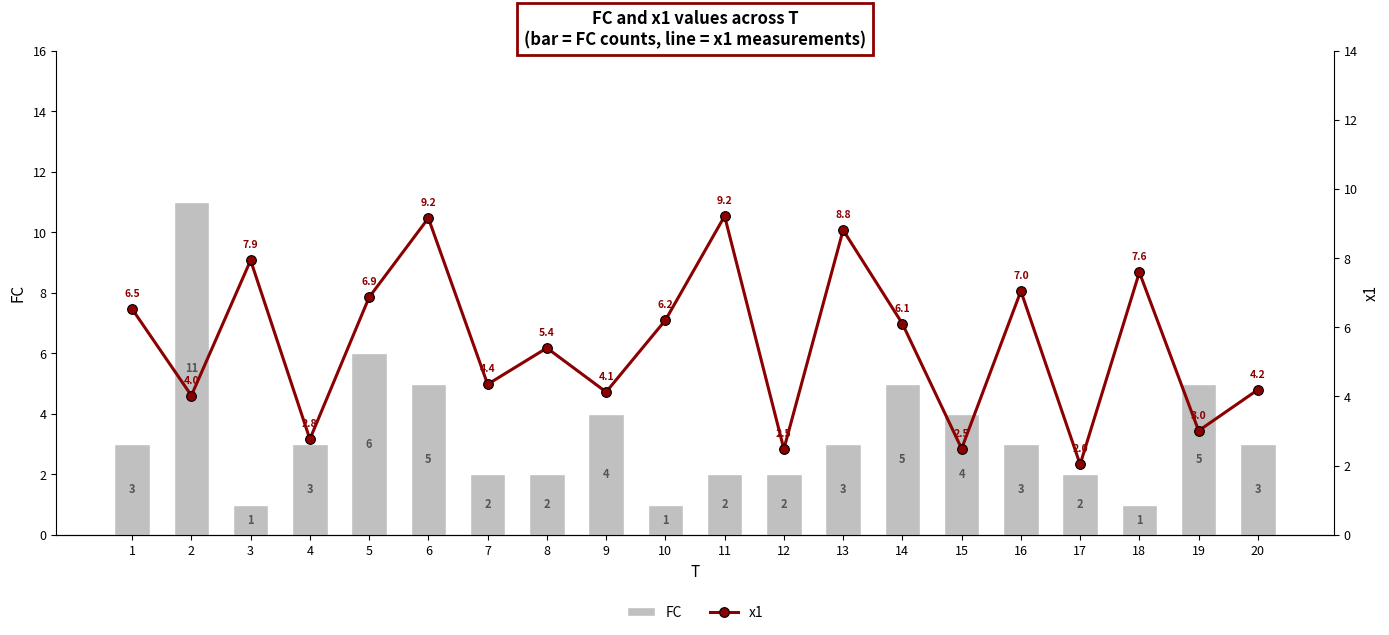

What is the value of the x1 bar at the 3rd from the left?

7.9